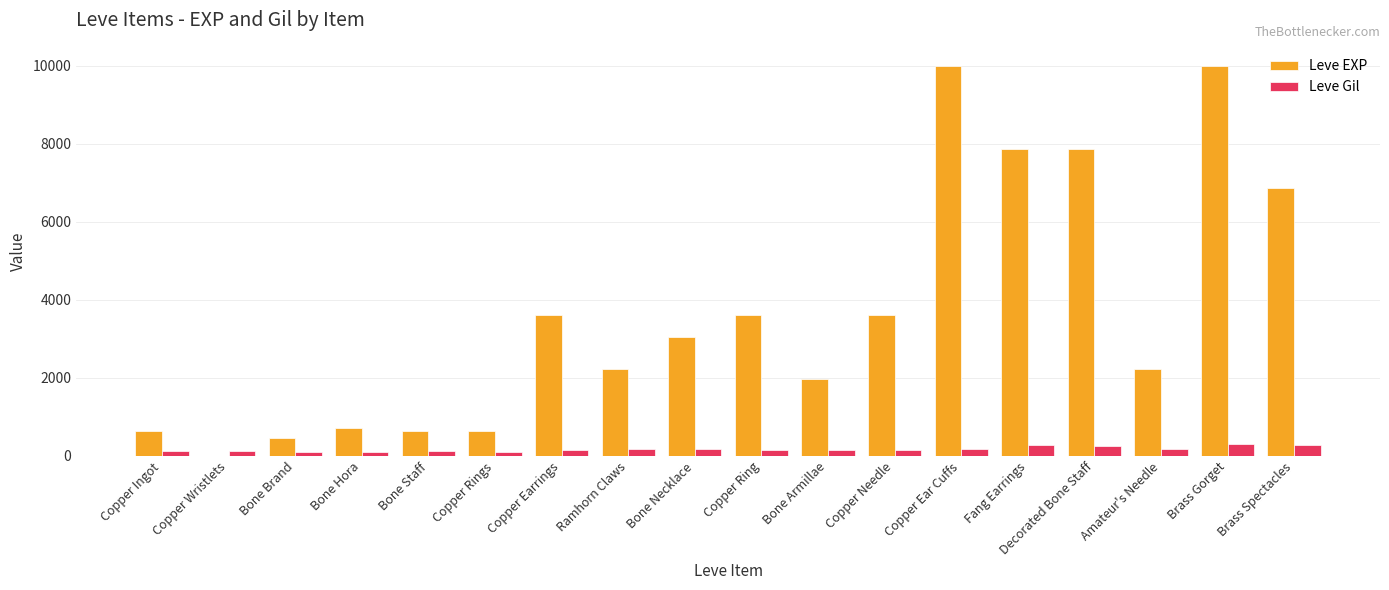

How many distinct data groups are displayed?

2